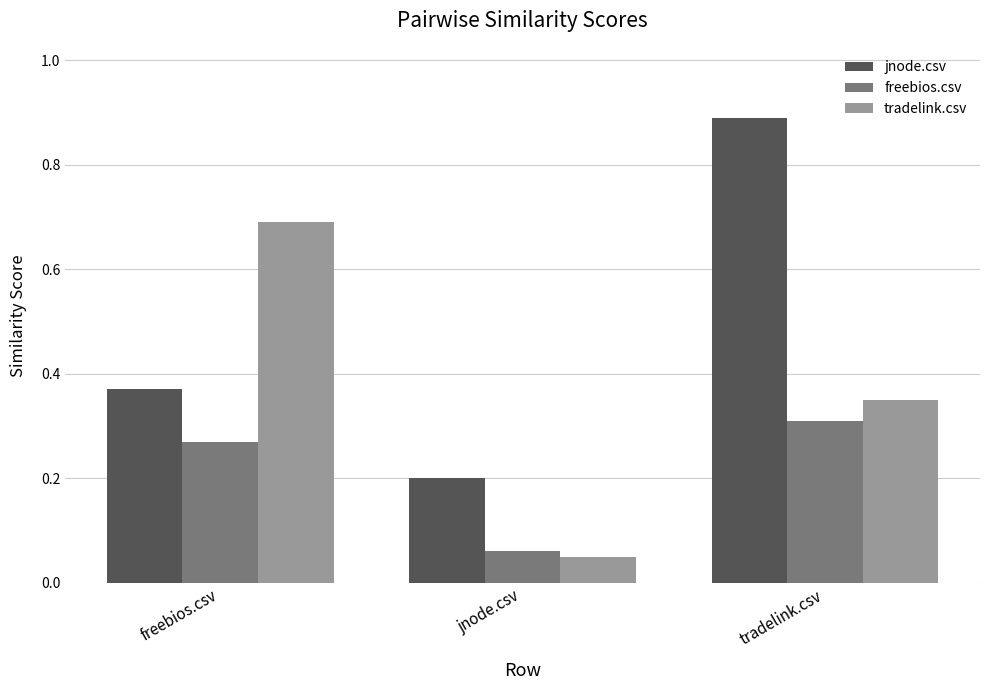

At which label does jnode.csv reach its peak?

tradelink.csv